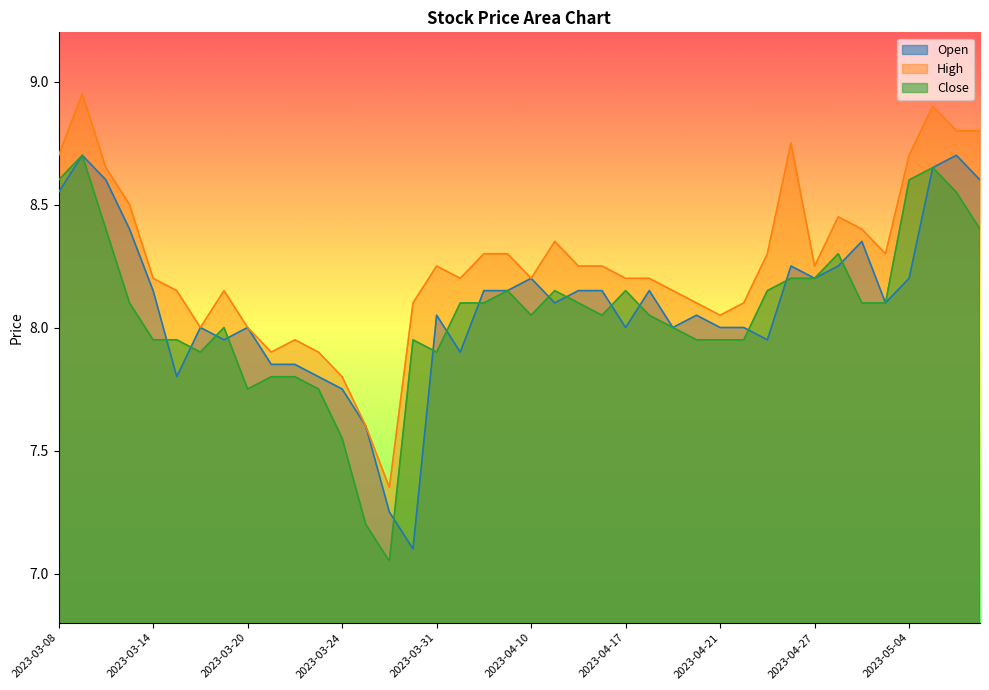

How many times do Open and Close cross each other?

15